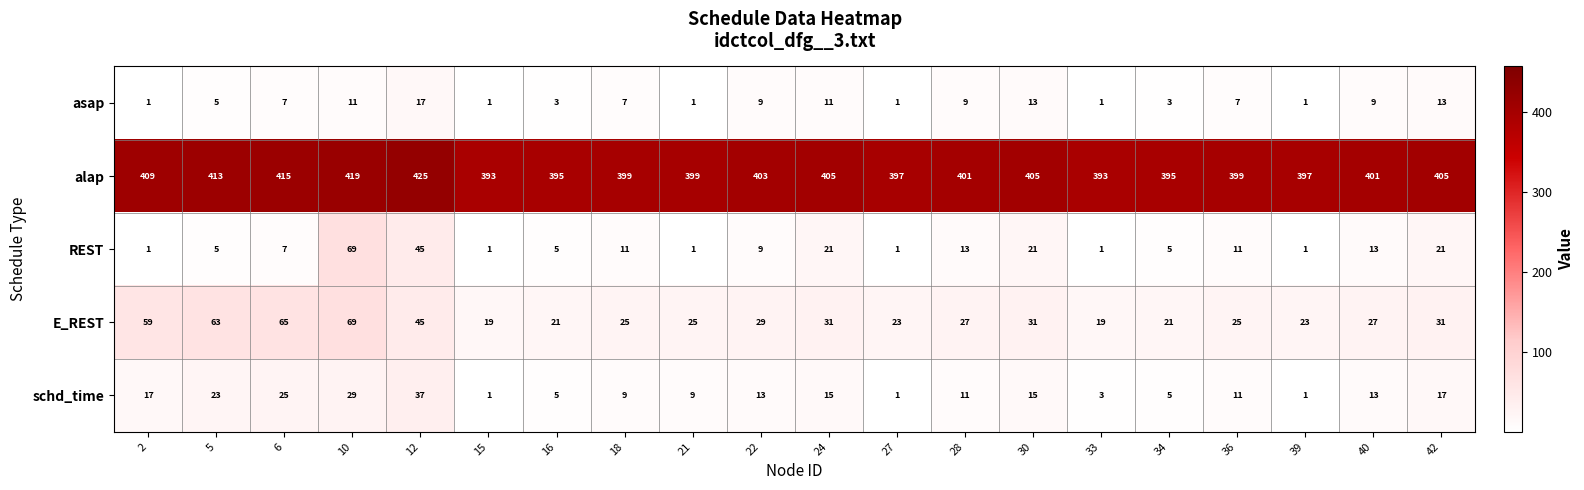

What is the average value of the schd_time series?

13